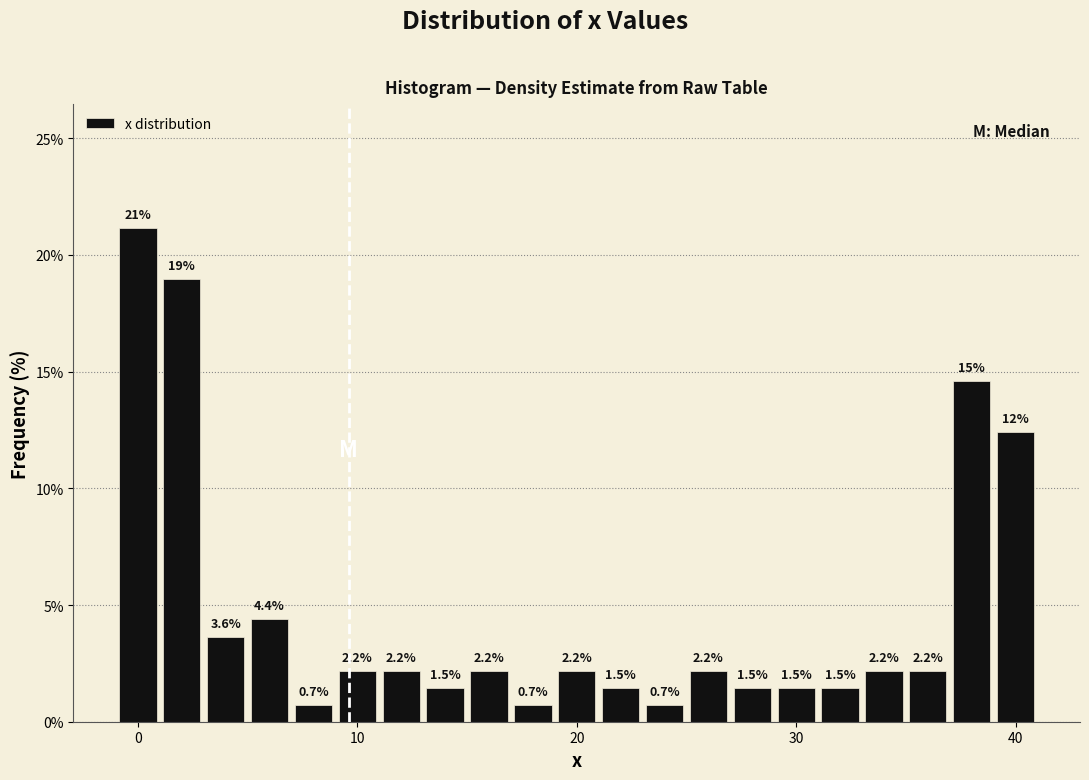

Read against the x-axis, roughly where is the centre of the tallest bar?

0